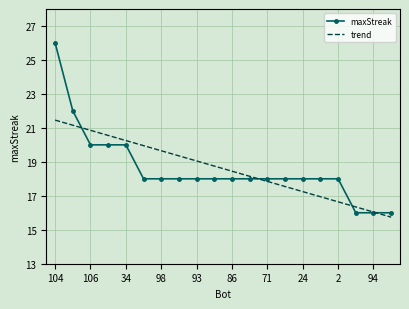

Which series has the widest spread of values?

maxStreak